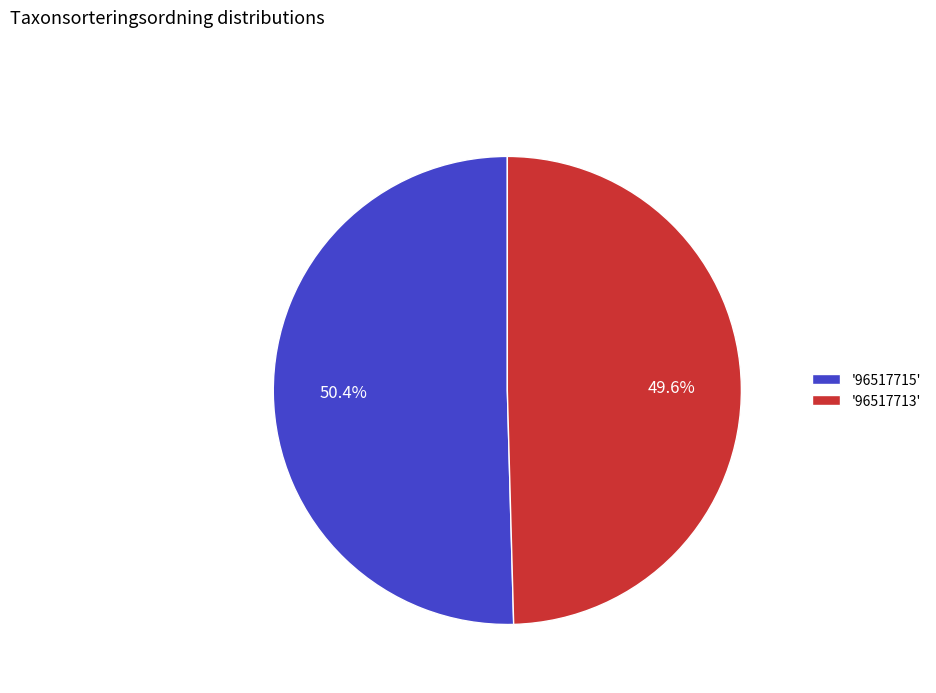

Does any single category account for the majority?

Yes